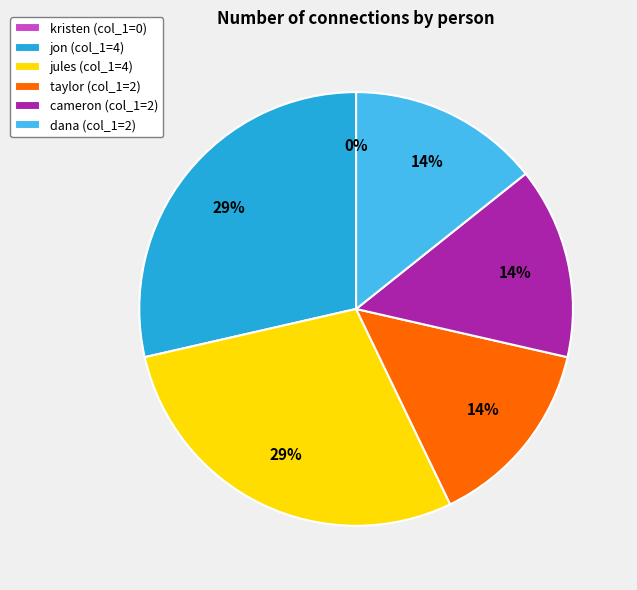

Count the number of slices in the pie.

6